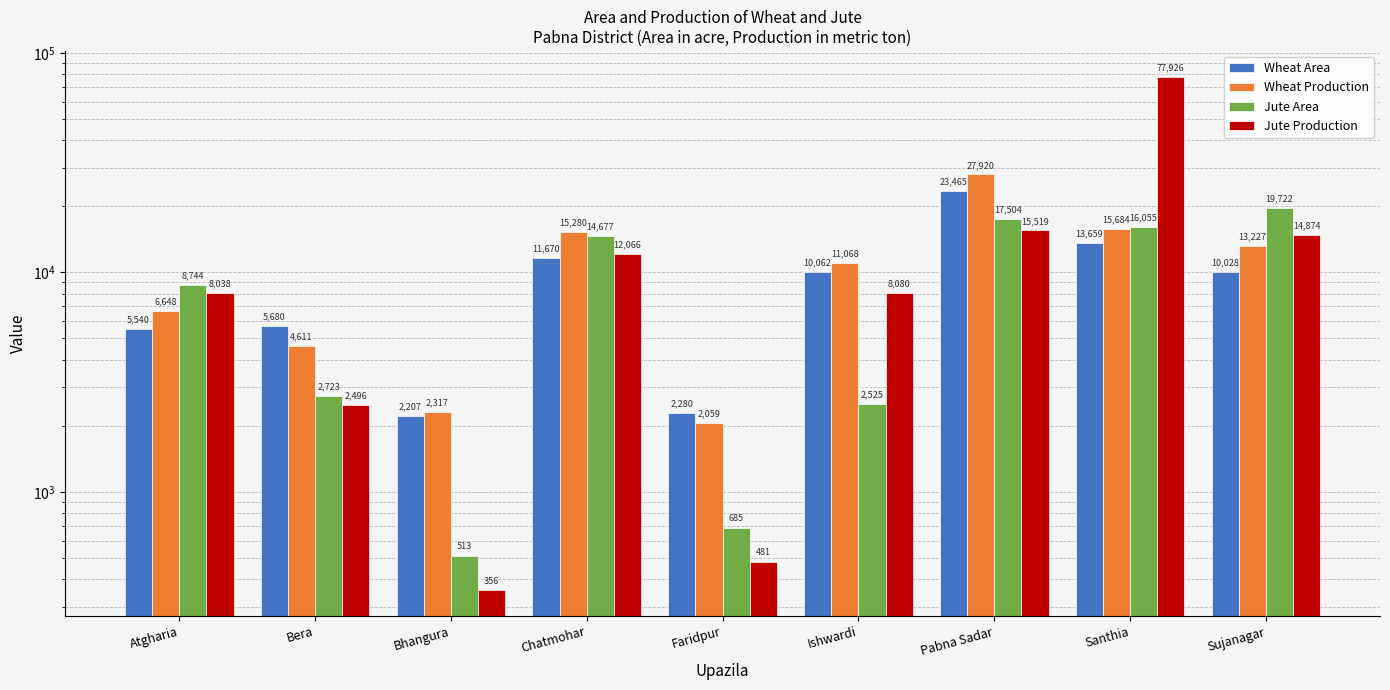

What is the approximate value of Wheat Area at Bera?

5680